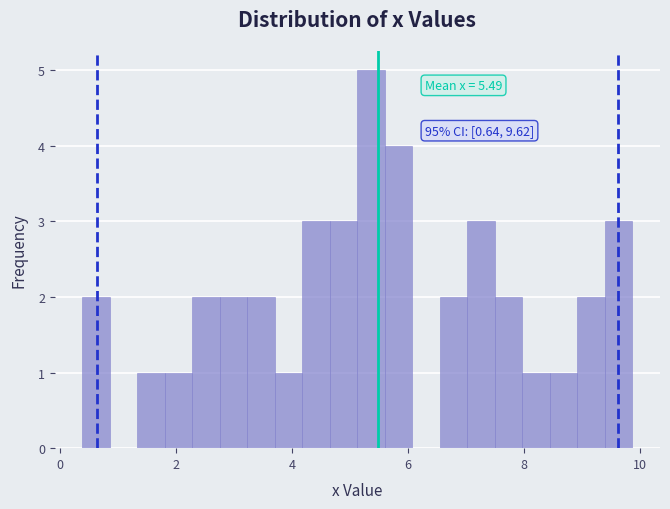

Read against the x-axis, roughly where is the centre of the tallest bar?

5.4